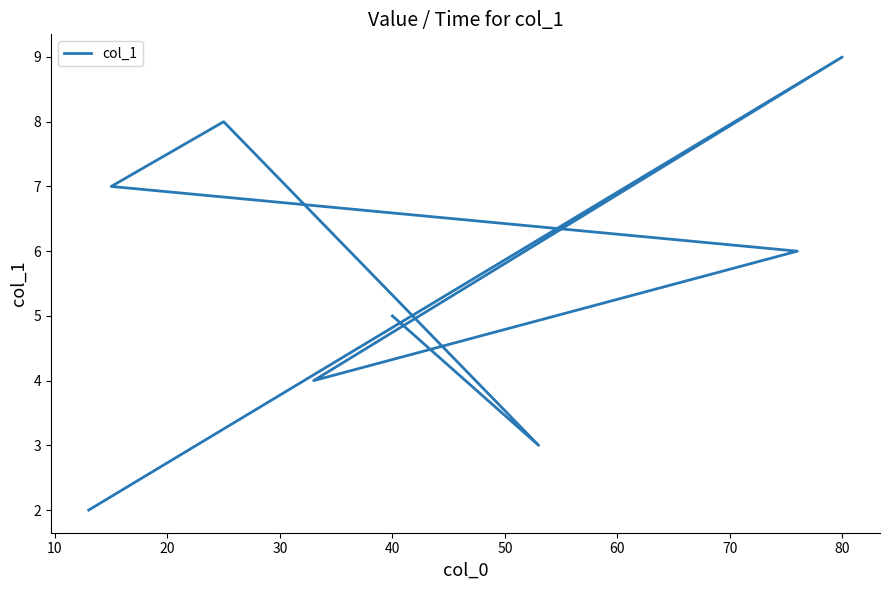

How many values exceed 6?

3